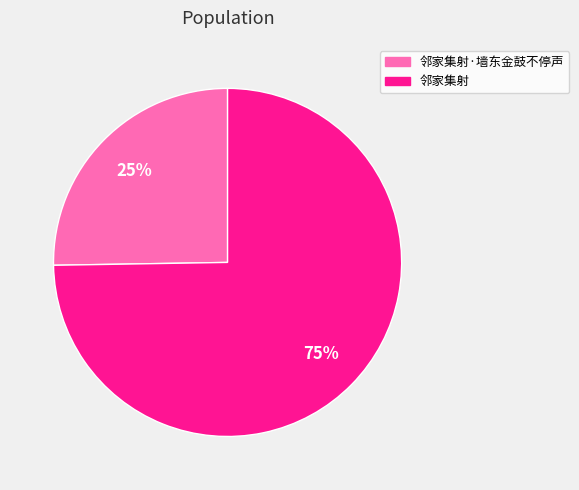

Which slice represents more than half of the pie?

邻家集射